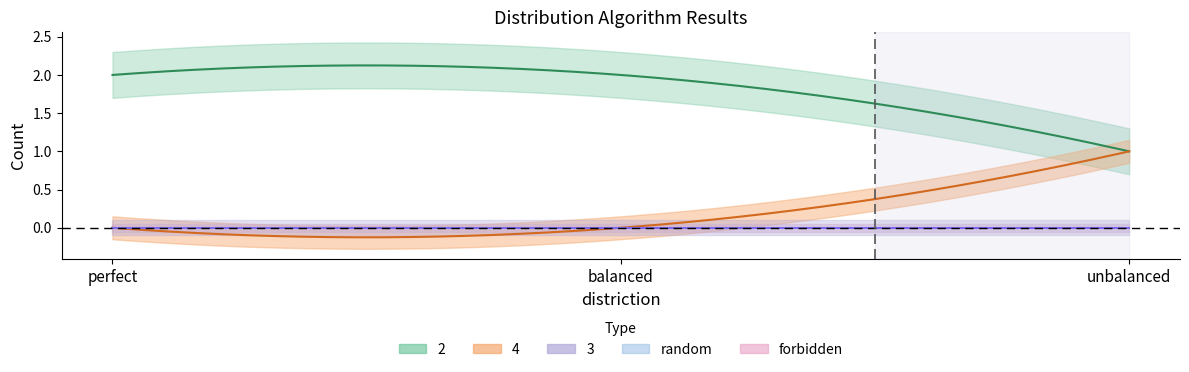

Which label corresponds to the smallest value in the chart?

perfect